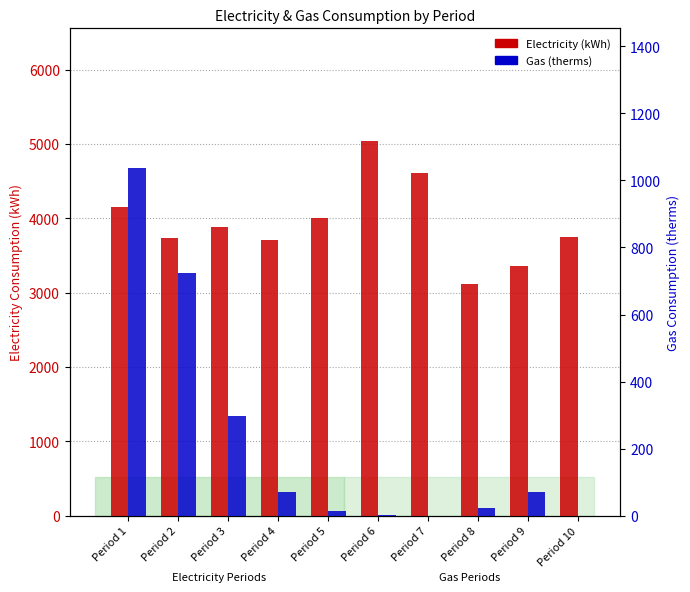

What is the maximum value shown in the chart?

5042